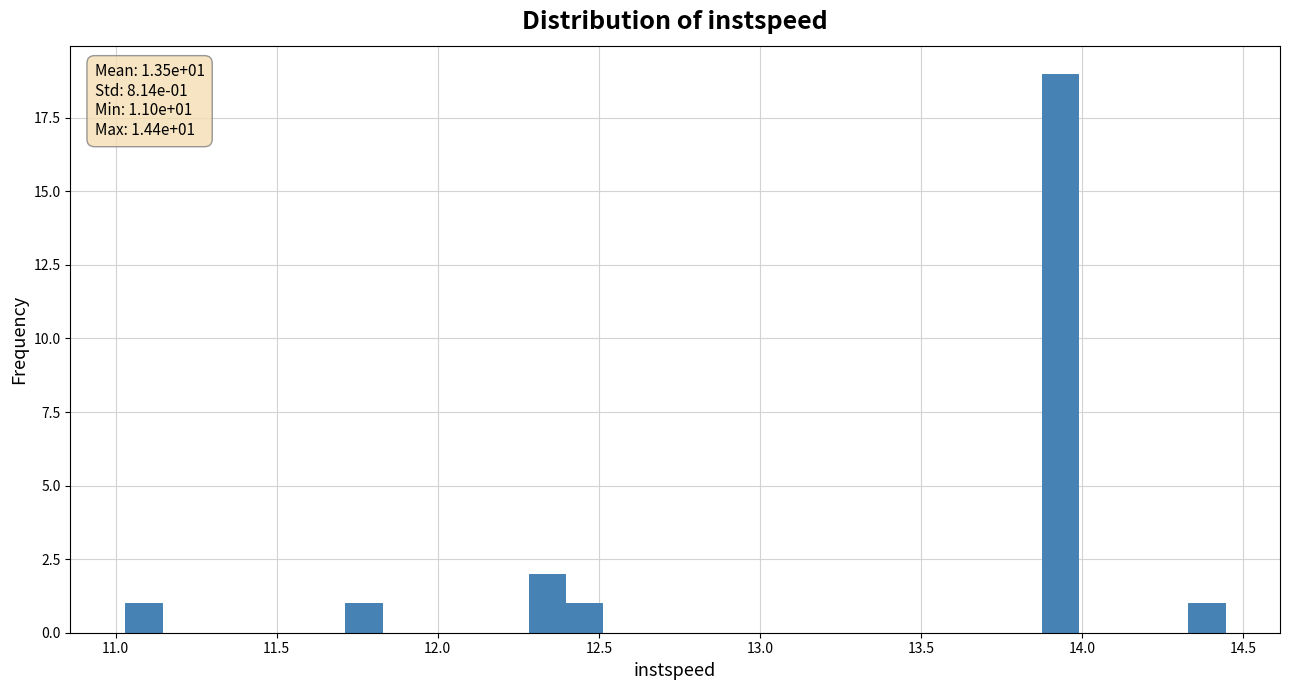

Around what value on the x-axis is the tallest bar? Give the approximate position of its centre, as read against the axis.

13.95